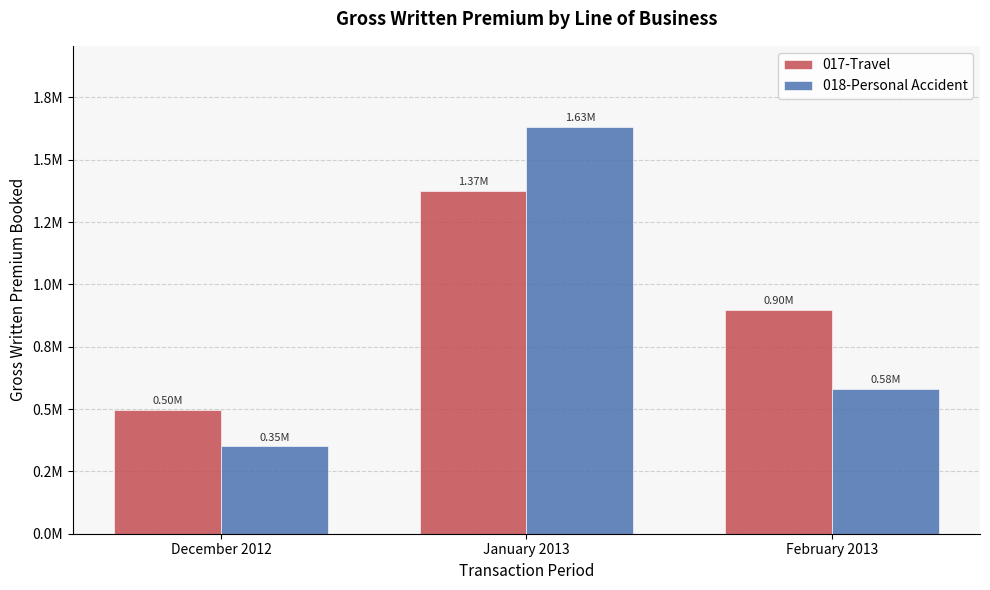

What are all the series names shown in the legend?

017-Travel, 018-Personal Accident